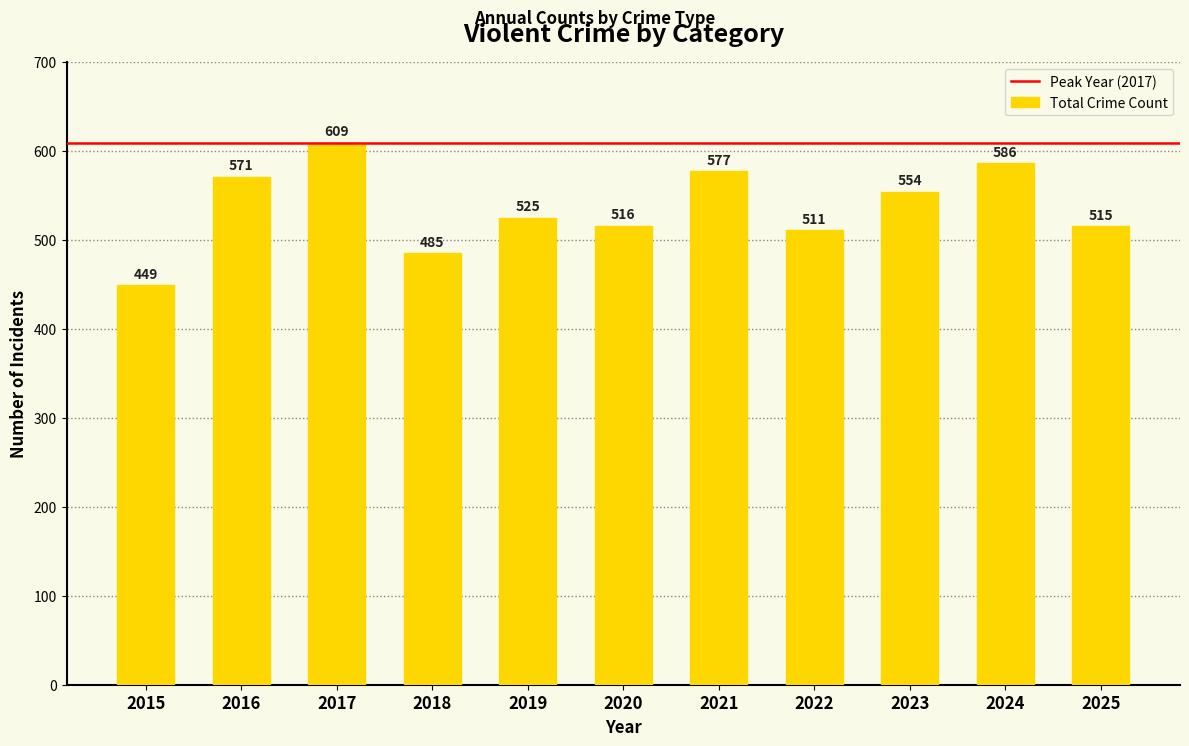

Reading left to right, what are all the values shown in this chart?

2015=449	2016=571	2017=609	2018=485	2019=525	2020=516	2021=577	2022=511	2023=554	2024=586	2025=515